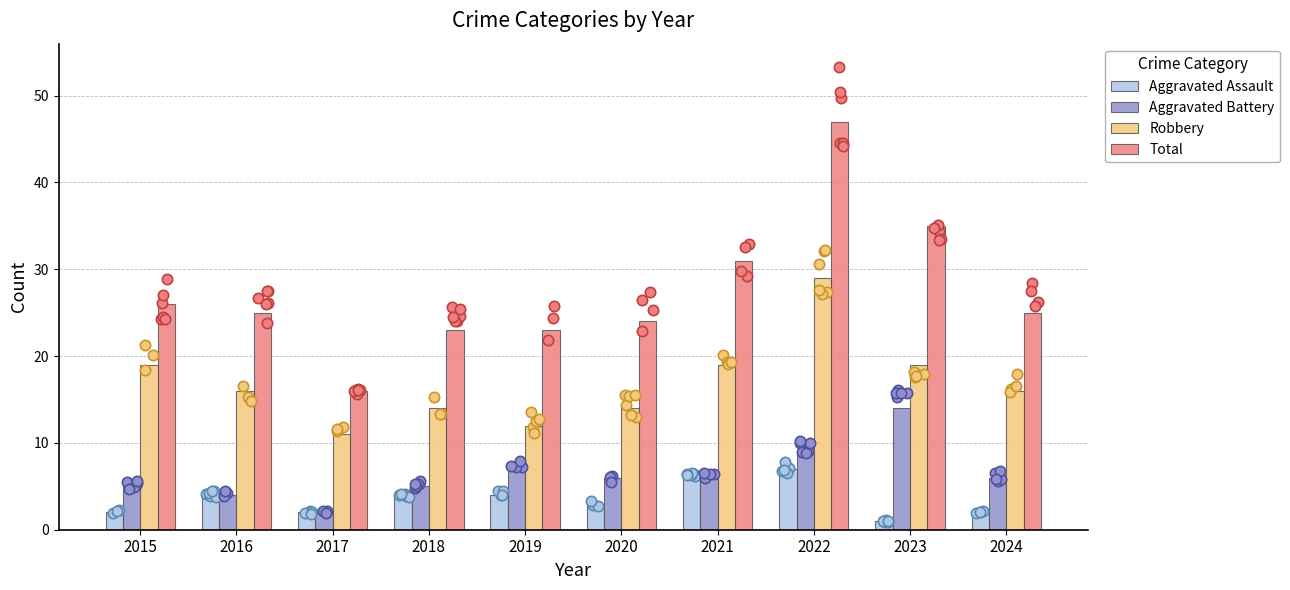

Which series contains the lowest Y value?

Aggravated Assault